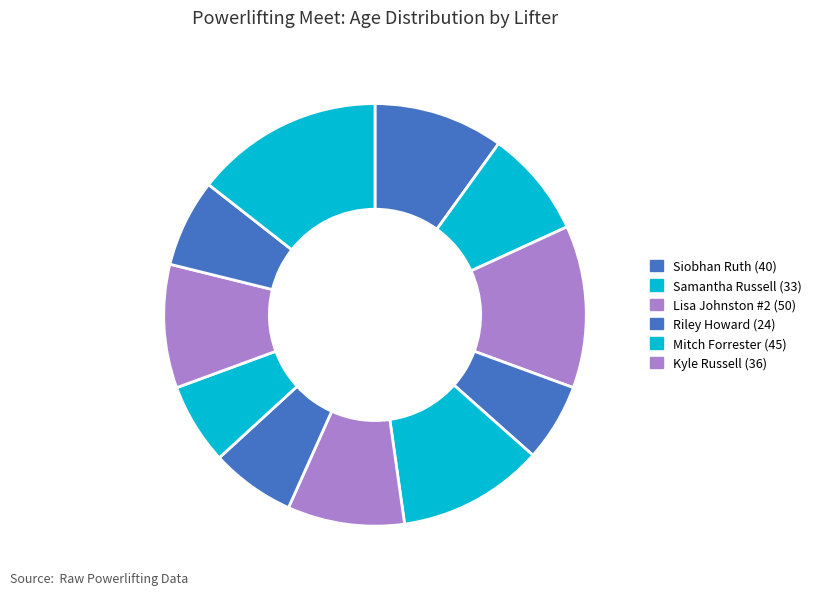

How many segments does this pie chart have?

11